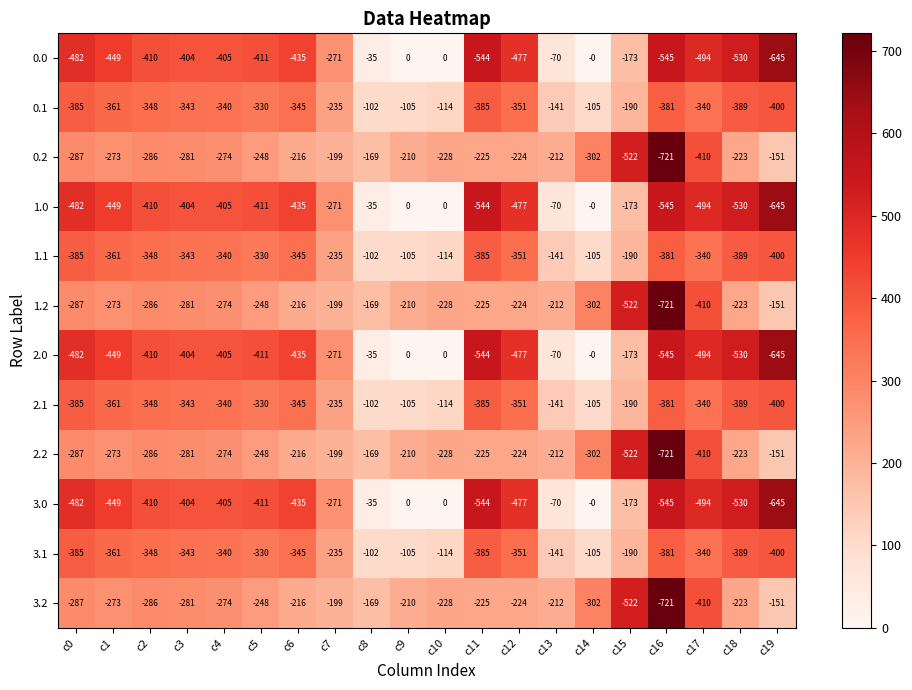

What is the difference between the second highest and second lowest values in the 3.0 series?

545